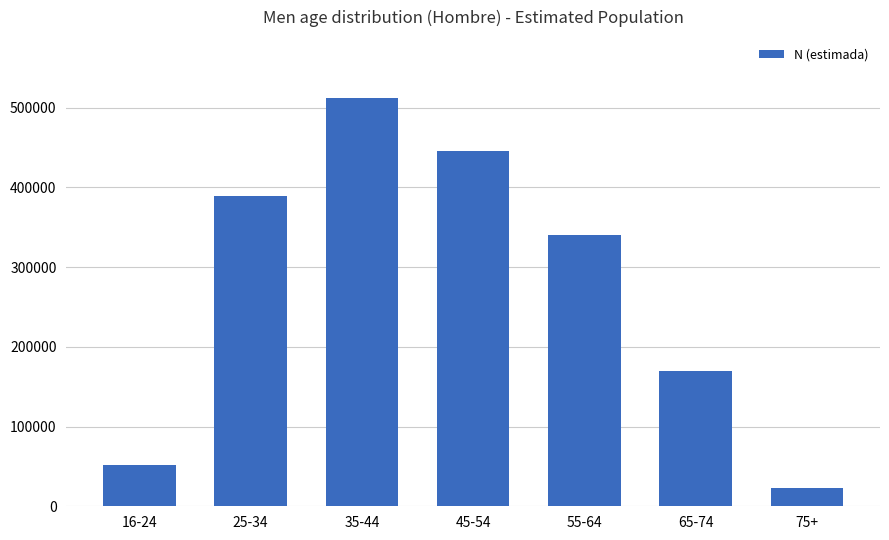

Are the bars grouped side by side (vs. stacked)?

No